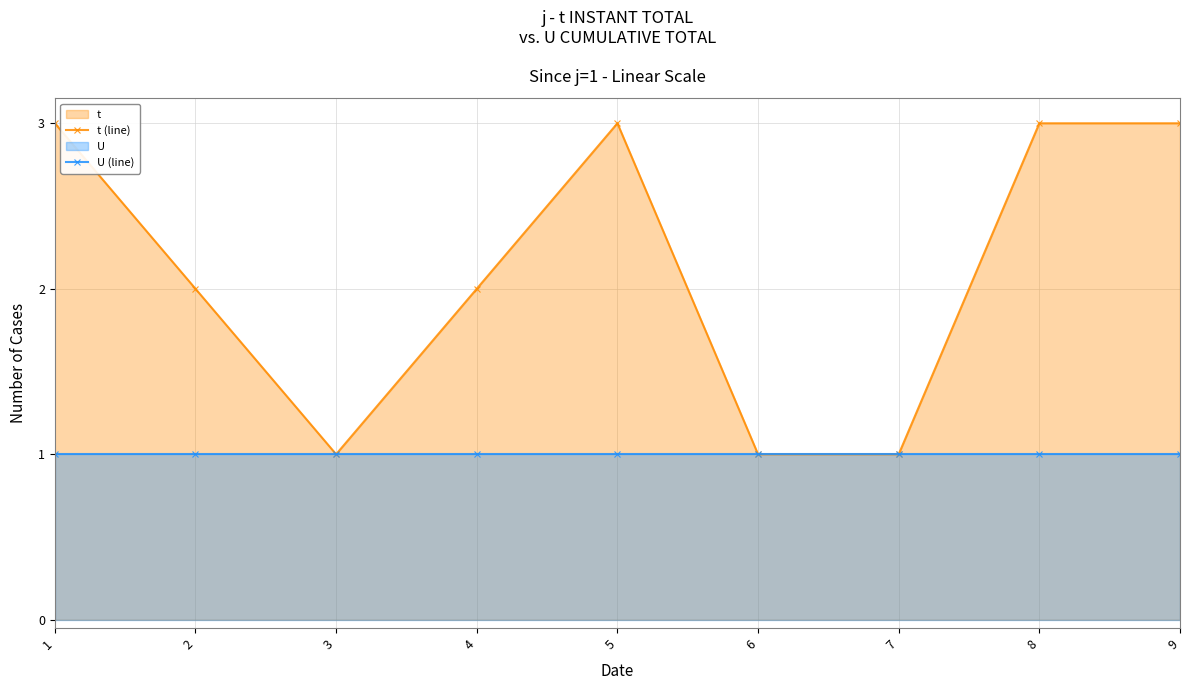

Reading right to left, extract all data points from this chart.

t (line): 3	3	1	1	3	2	1	2	3
U (line): 1	1	1	1	1	1	1	1	1